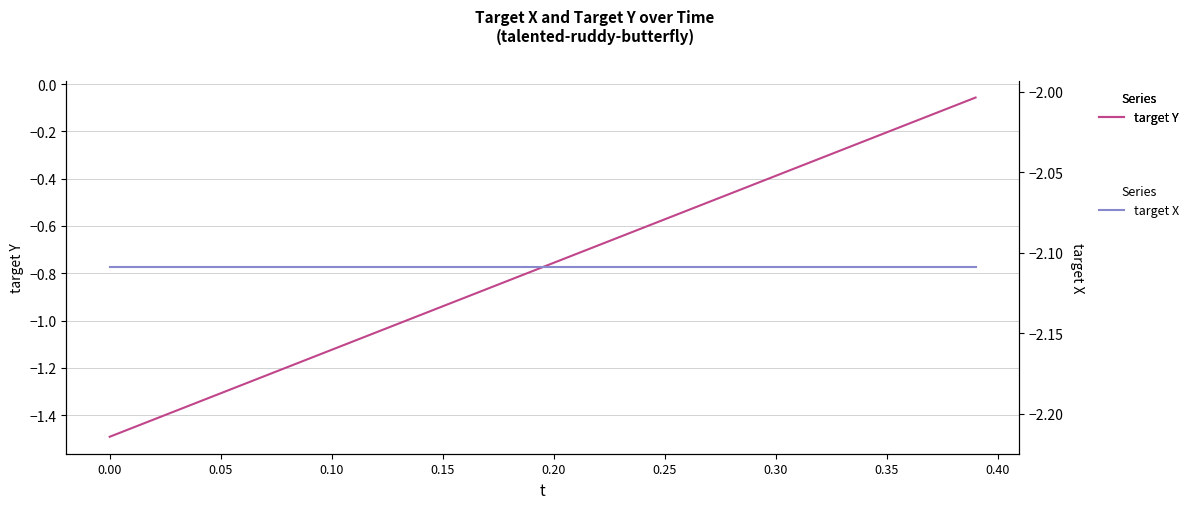

True or false: target Y has a value of -0.9 at 0.00.

False